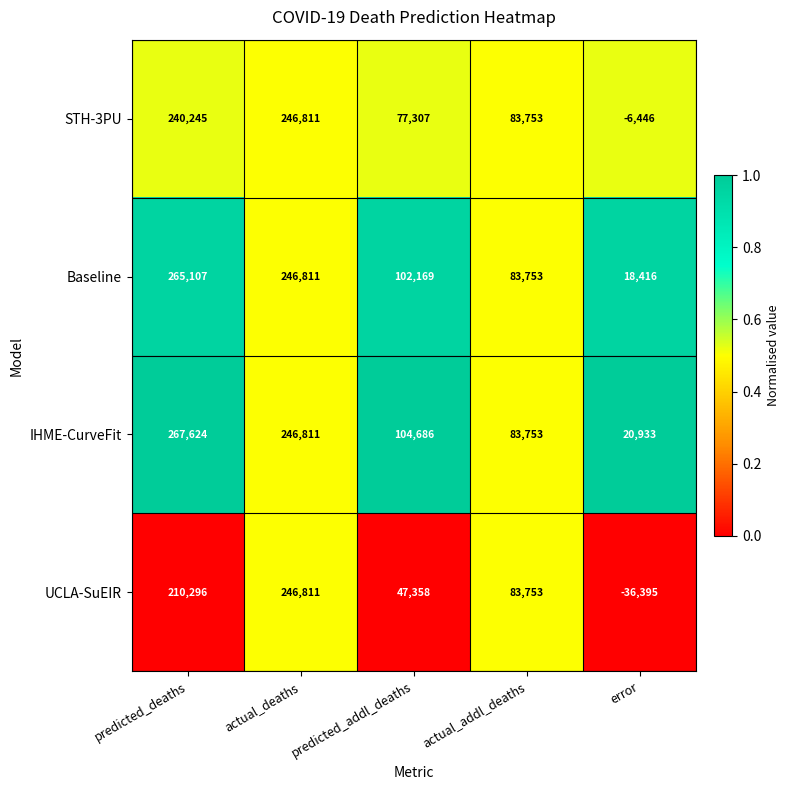

Reading left to right, what are all the values shown in this chart?

STH-3PU: 240245	246811	77307	83753	-6446
Baseline: 265107	246811	102169	83753	18416
IHME-CurveFit: 267624	246811	104686	83753	20933
UCLA-SuEIR: 210296	246811	47358	83753	-36395